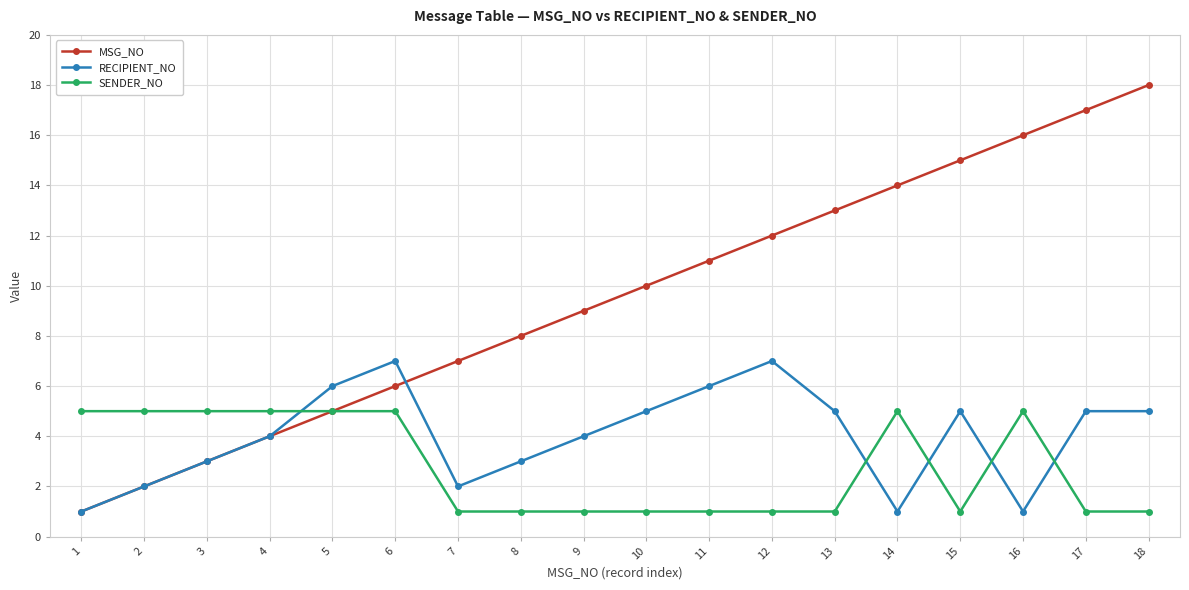

At how many categories does at least one series exceed 1?

18